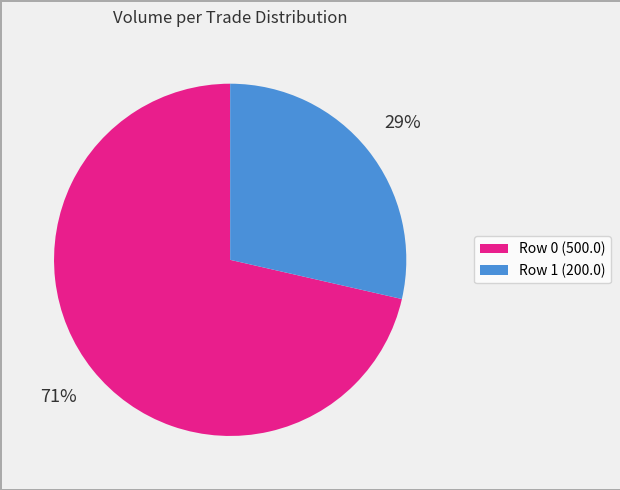

What is the ratio of the value at Row 1 (200.0) to the value at Row 0 (500.0)?

0.4